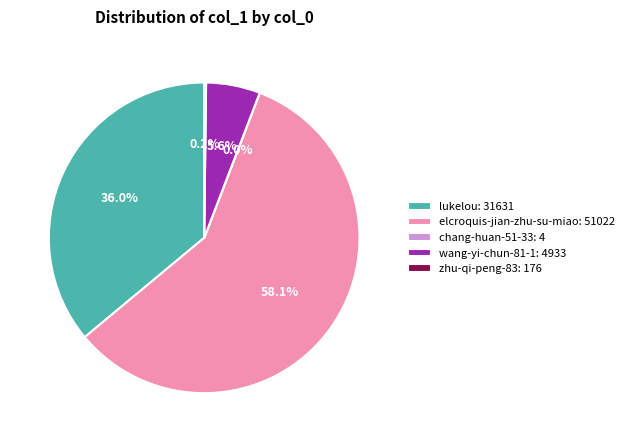

To the nearest percent, what percentage of the pie is elcroquis-jian-zhu-su-miao?

58%